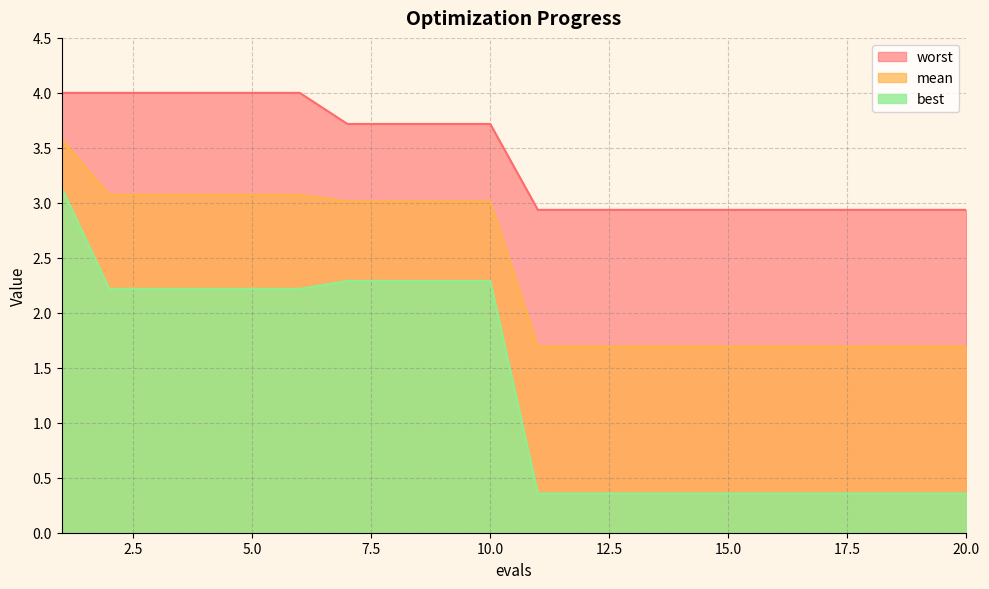

What is the spread (max minus min) of values at 6?

1.8